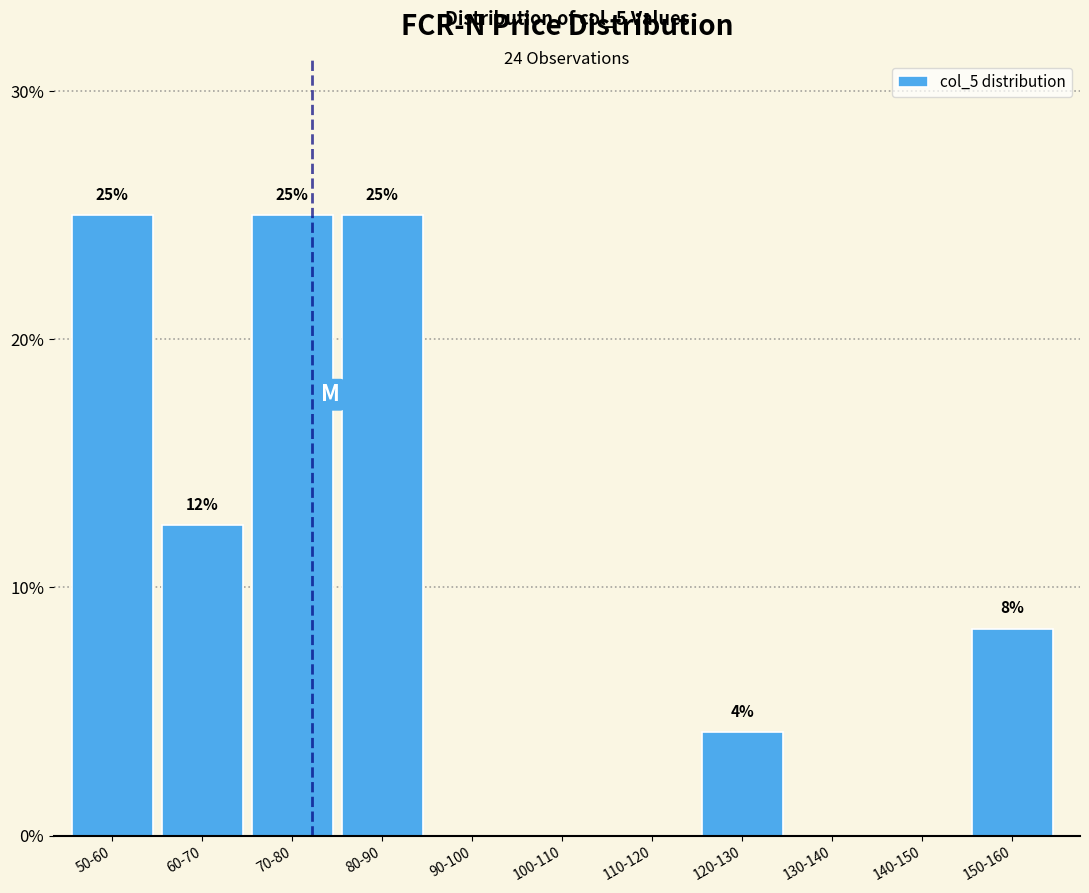

Between 100-110 and 60-70, which is larger?

60-70